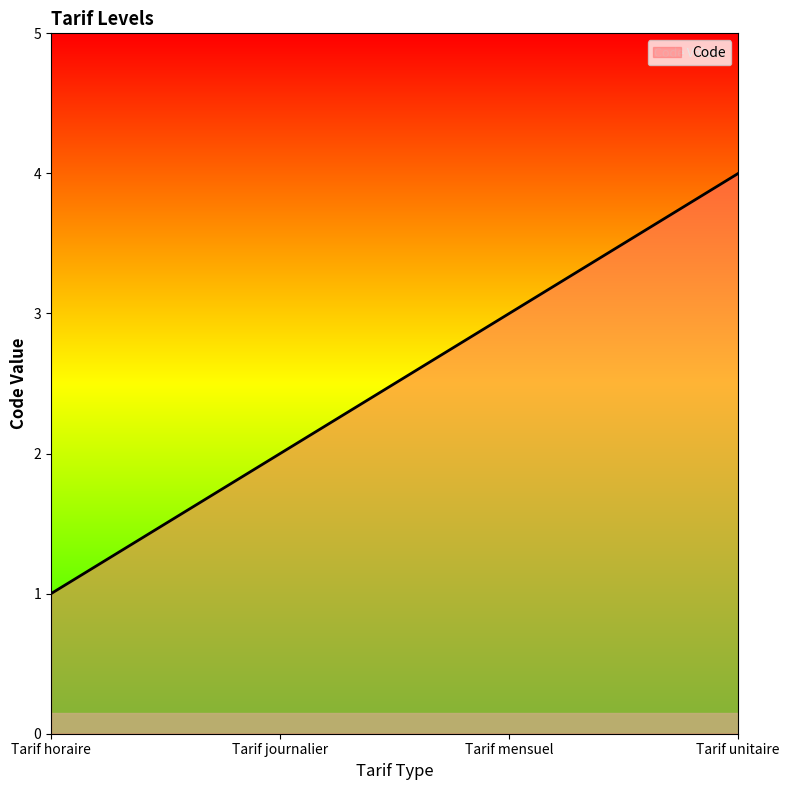

What is the greatest value displayed?

4.0